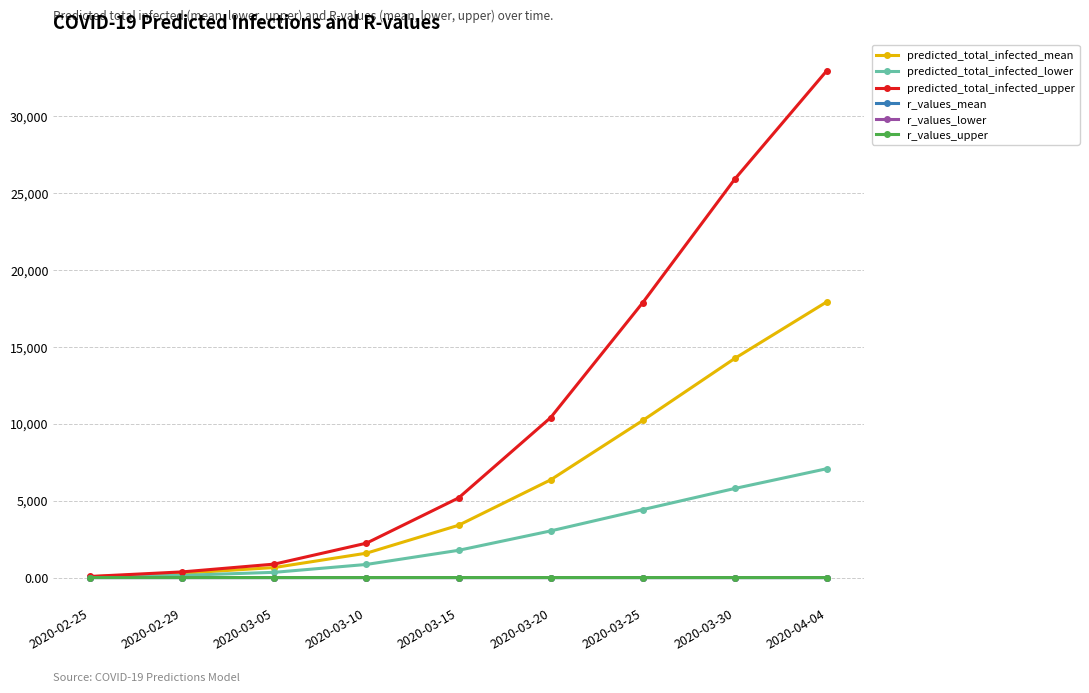

Where is predicted_total_infected_lower nearest to the value 3553?

2020-03-20